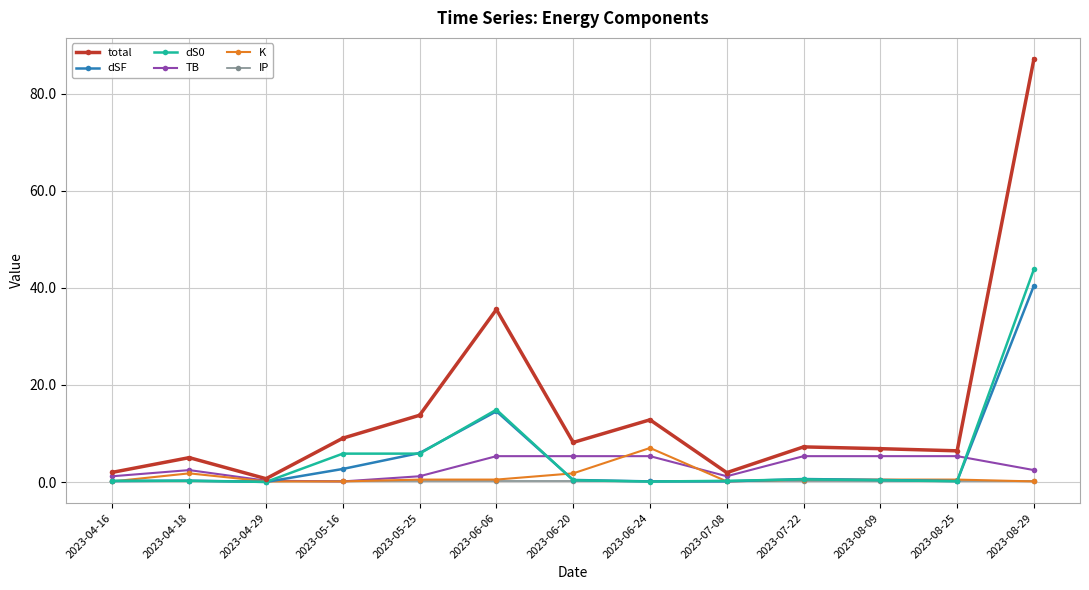

True or false: K has a value of 1.8 at 2023-04-18.

True